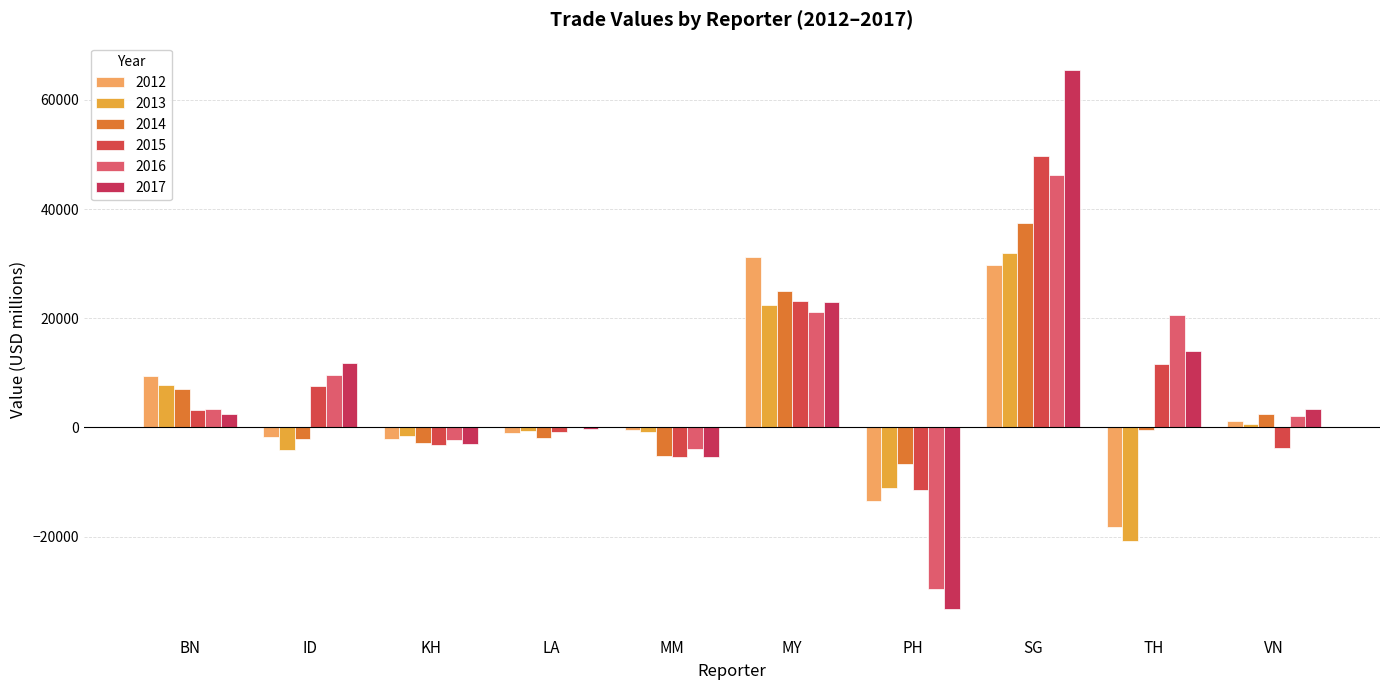

How many values in the 2012 series exceed -423?

4